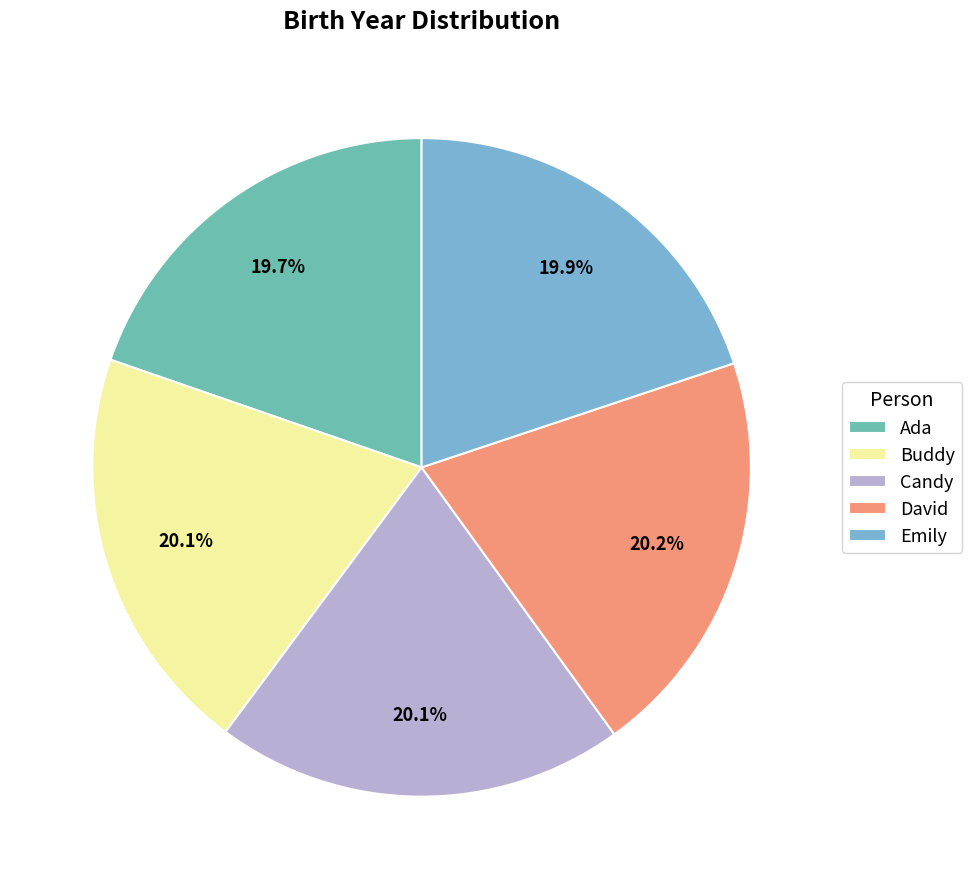

True or false: Candy accounts for 27% of the total.

False